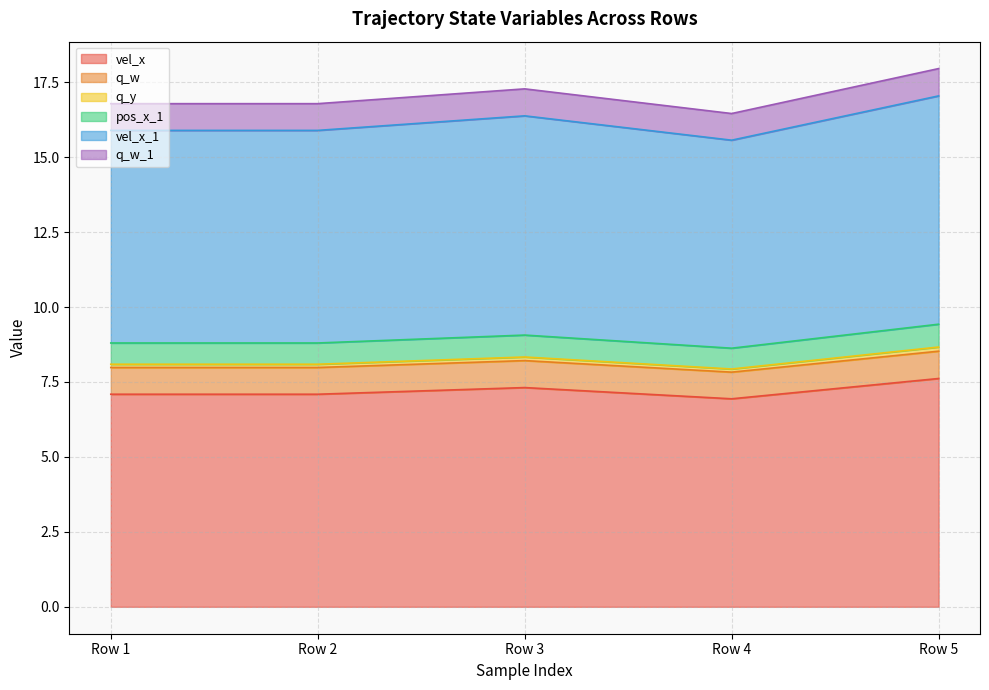

Does the chart have visible grid lines?

Yes